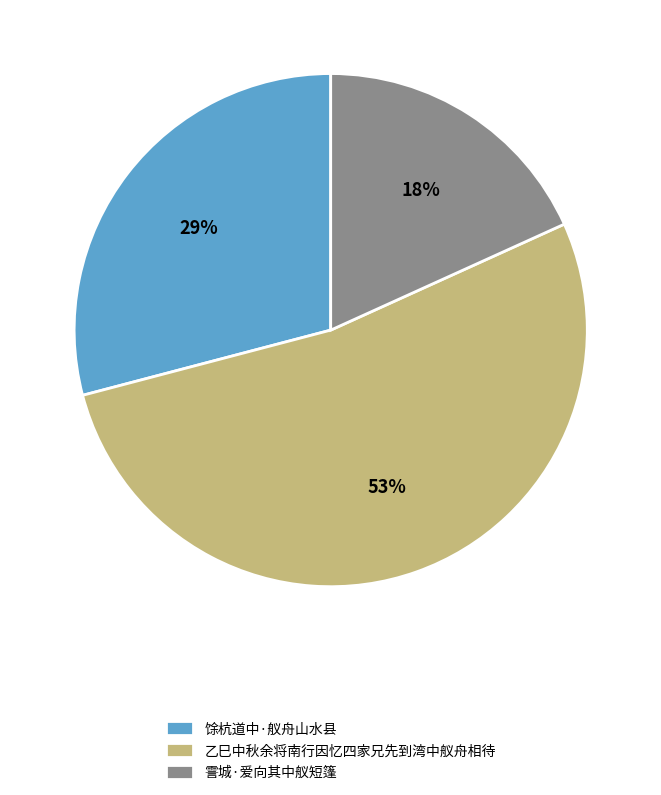

Count the number of slices in the pie.

3